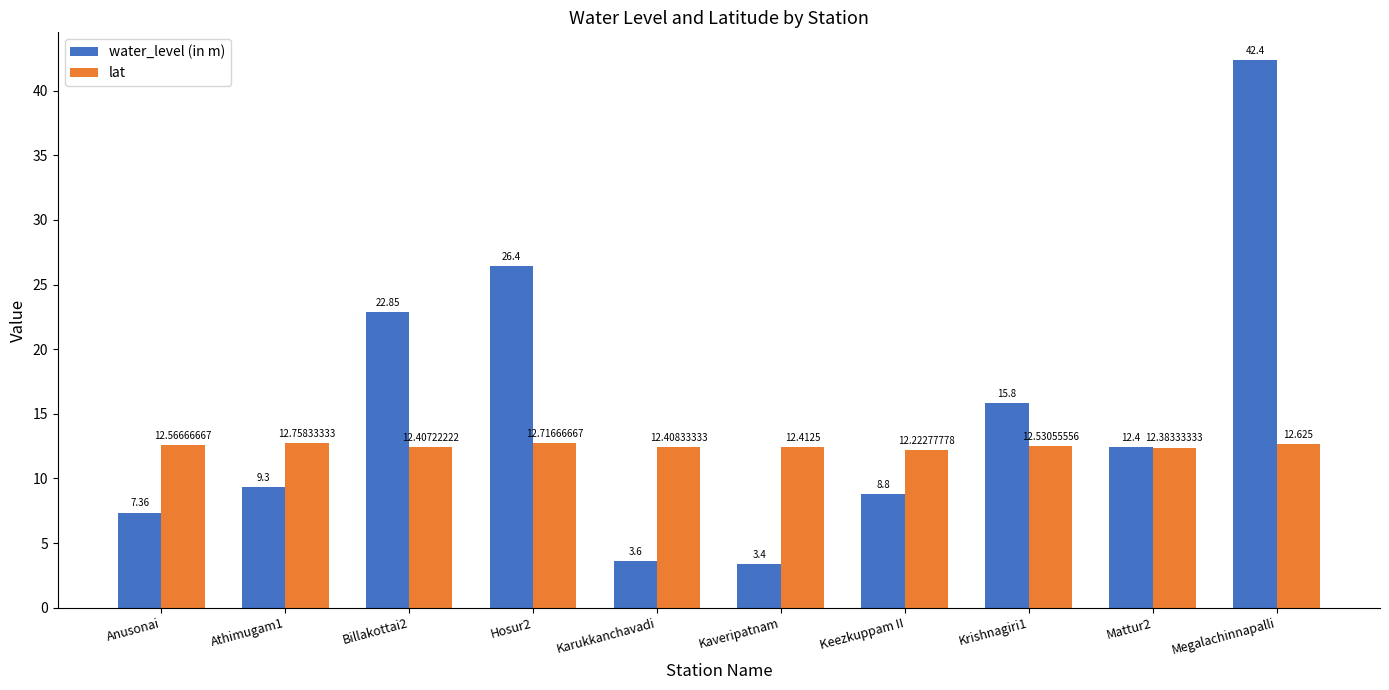

Does the chart contain stacked bars?

No